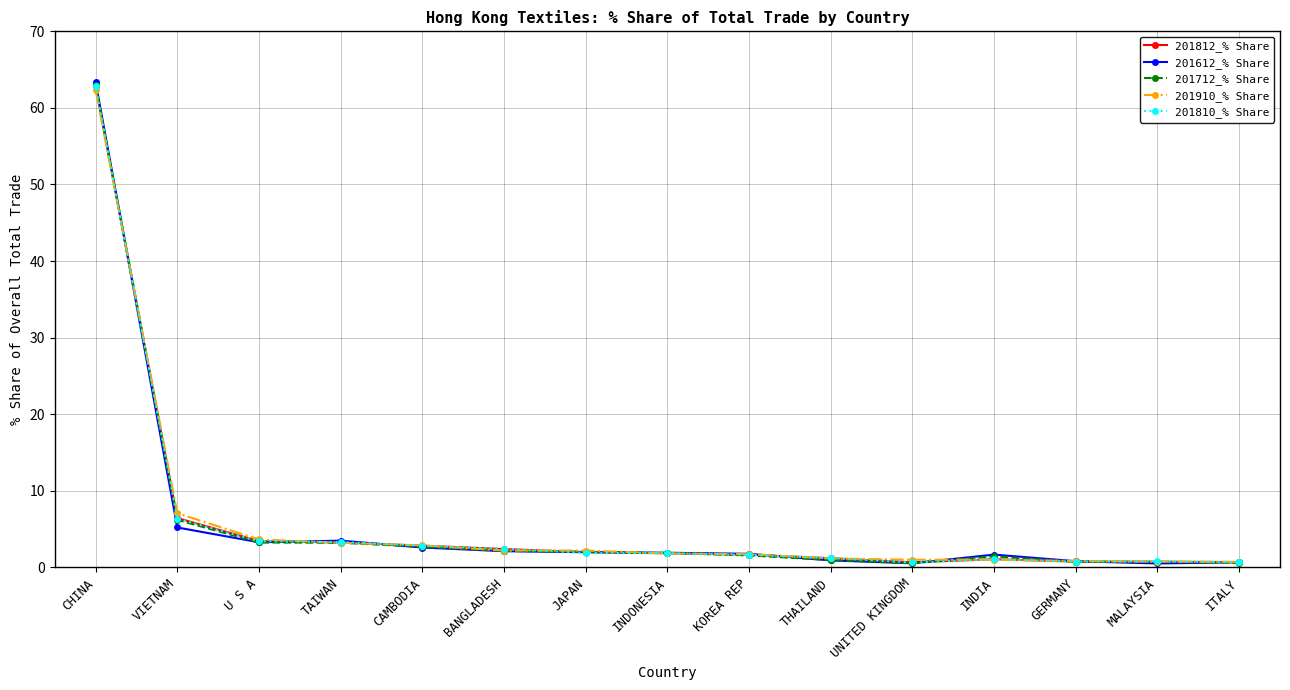

At which label does 201810_% Share first exceed 1?

CHINA